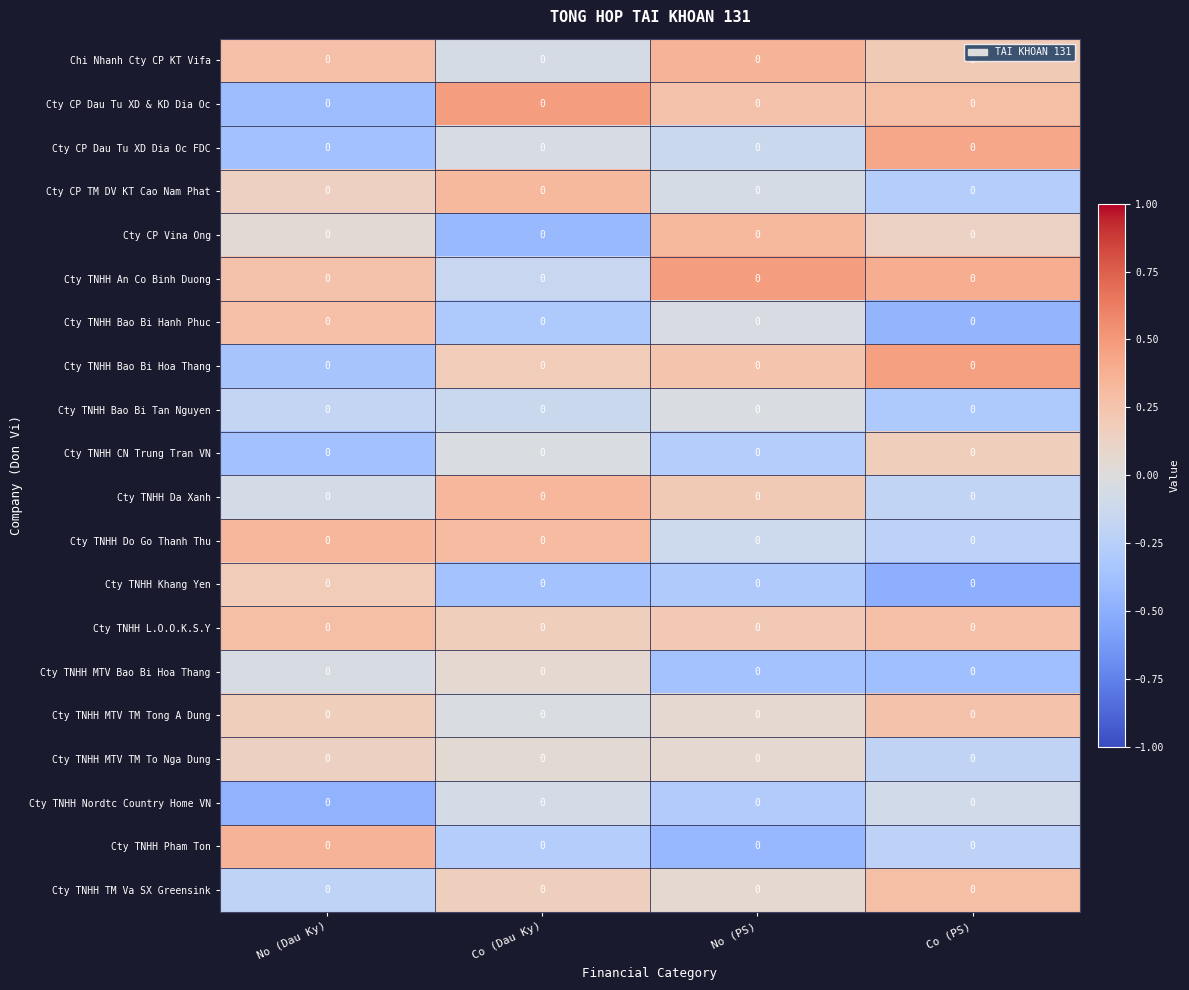

At how many categories does at least one series exceed 0?

4